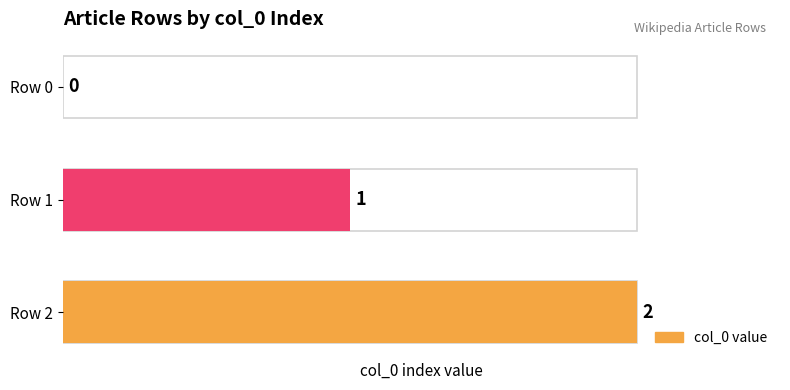

Is it true that the value at Row 2 is 1?

False